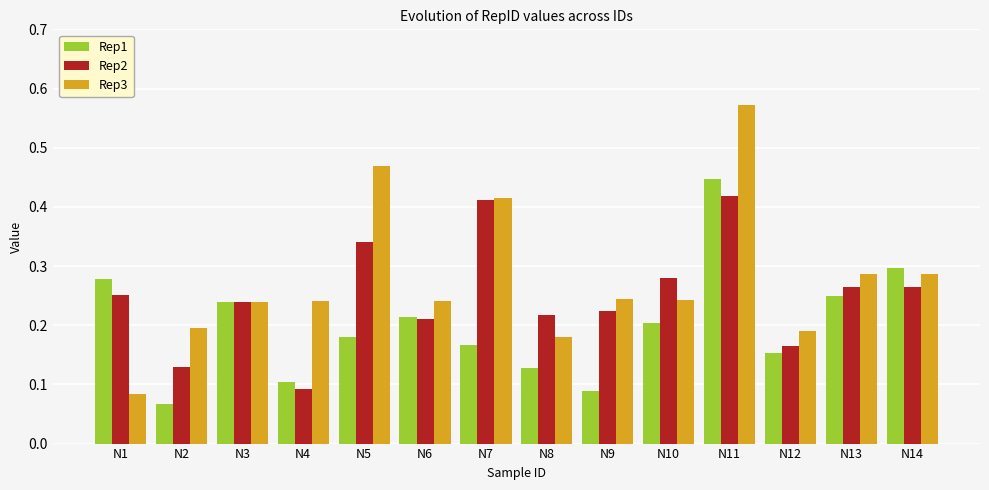

Rank the series by their maximum value, from highest to lowest.

Rep3, Rep1, Rep2